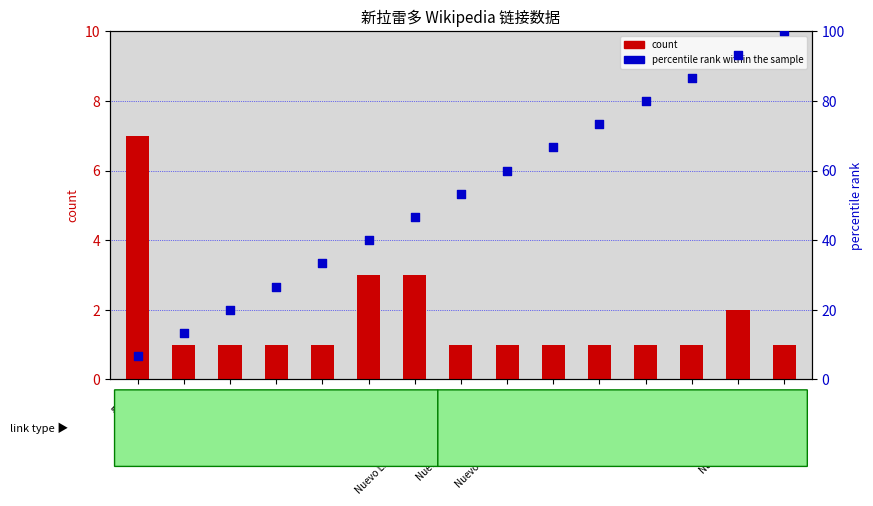

Which series contains the lowest Y value?

count